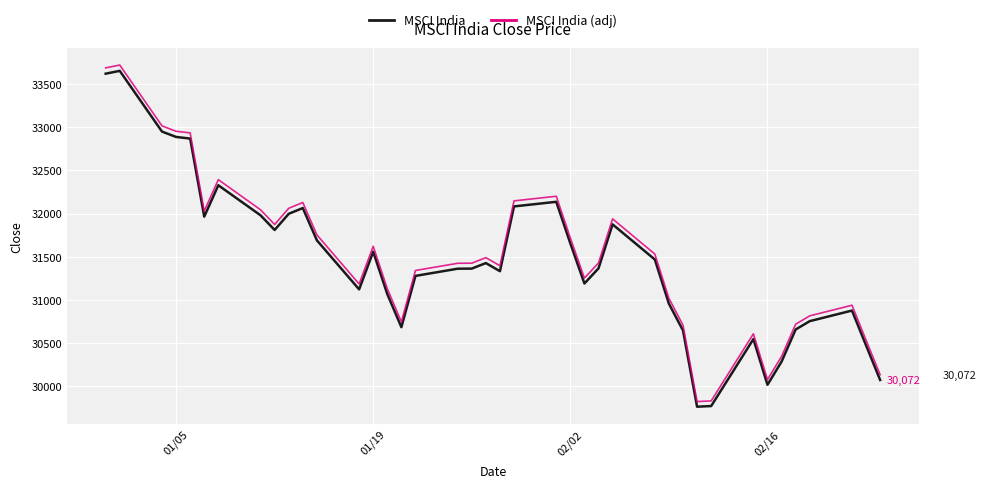

True or false: MSCI India (adj) and MSCI India cross at least once.

False